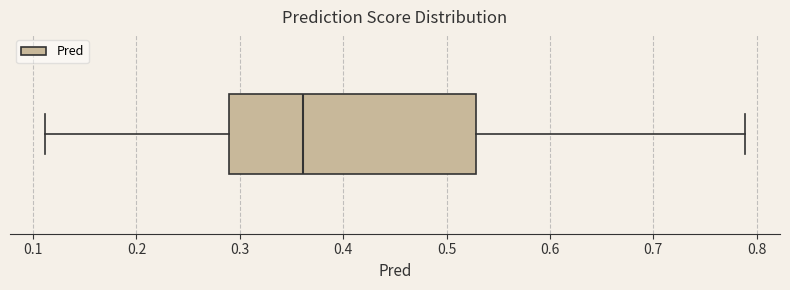

Transcribe this box plot: give where the median line is, the range the box spans, and where the two whiskers end, as read against the x-axis. The values are not printed on the chart, so give them approximately, as read against the axis.

median 0.36, box 0.29 to 0.53, whiskers 0.11 to 0.79